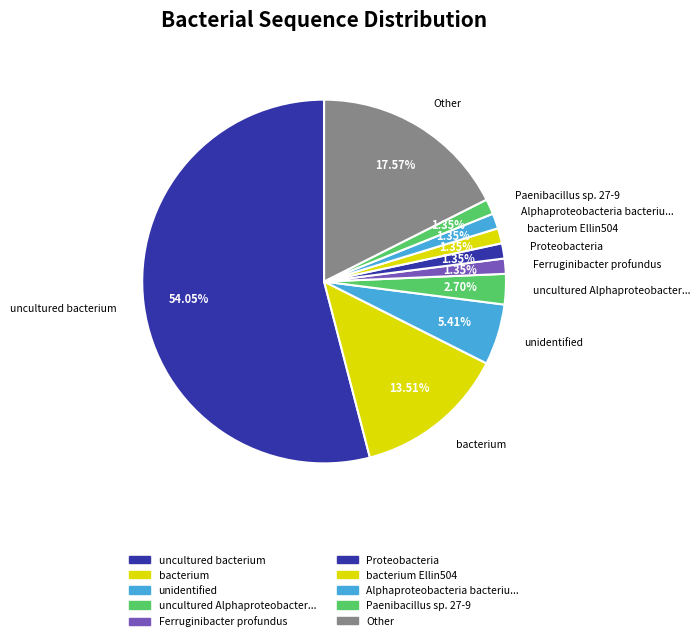

To the nearest percent, what is the difference between the largest and smallest slice percentages?

53%